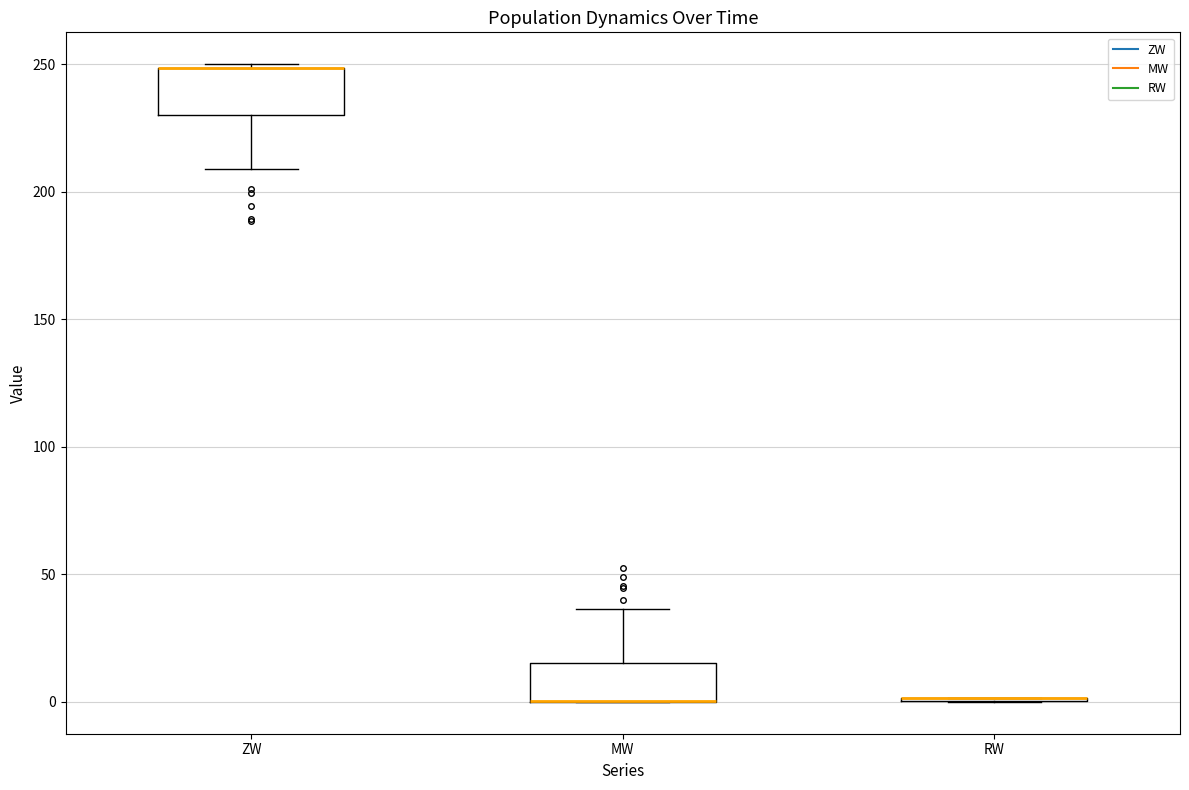

Where does the lower whisker of the box for ZW end on the y-axis? The values are not printed on the chart, so give them approximately, as read against the axis.

210